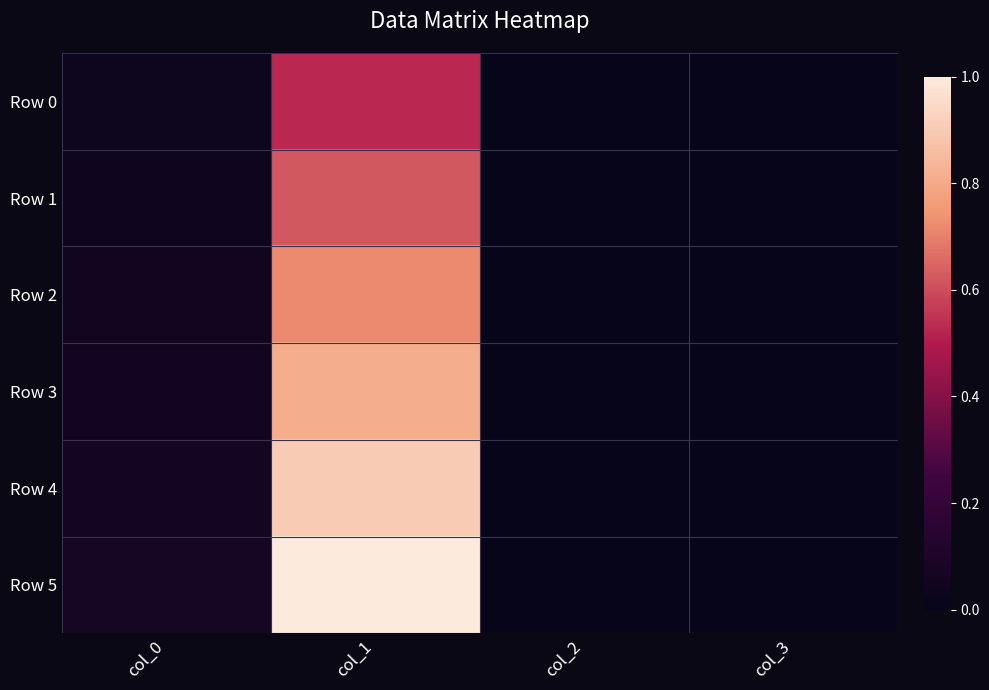

Reading right to left, list all the values displayed in this chart.

Row 0: col_3=0.0	col_2=0.0	col_1=0.5	col_0=0.0
Row 1: col_3=0.0	col_2=0.0	col_1=0.6	col_0=0.0
Row 2: col_3=0.0	col_2=0.0	col_1=0.7	col_0=0.0
Row 3: col_3=0.0	col_2=0.0	col_1=0.8	col_0=0.1
Row 4: col_3=0.0	col_2=0.0	col_1=0.9	col_0=0.1
Row 5: col_3=0.0	col_2=0.0	col_1=1.0	col_0=0.1